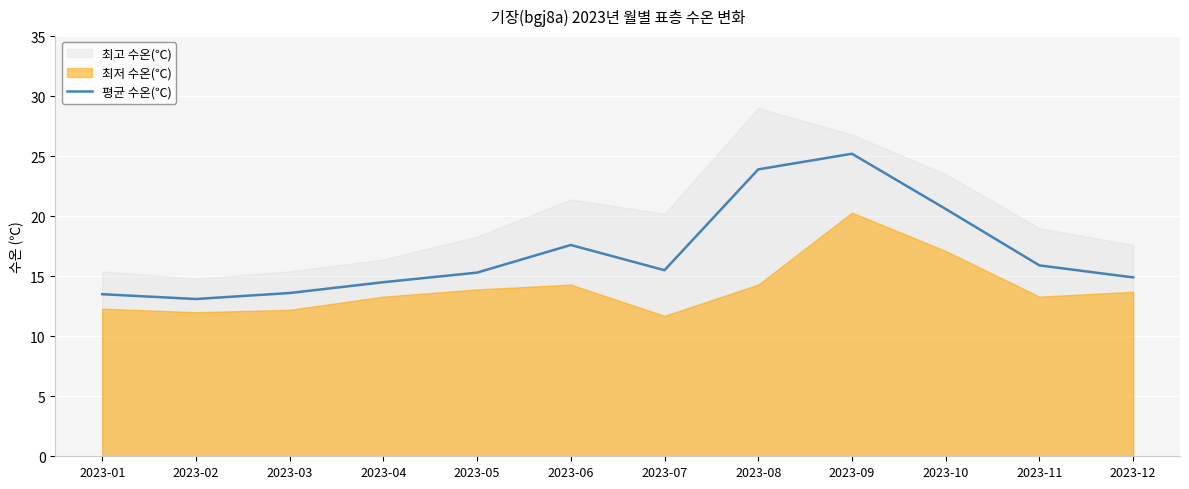

True or false: 평균 수온(℃) has a value of 14.9 at 2023-12.

True